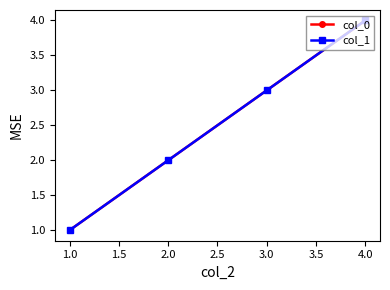

What is the sum of all col_1 values?

10